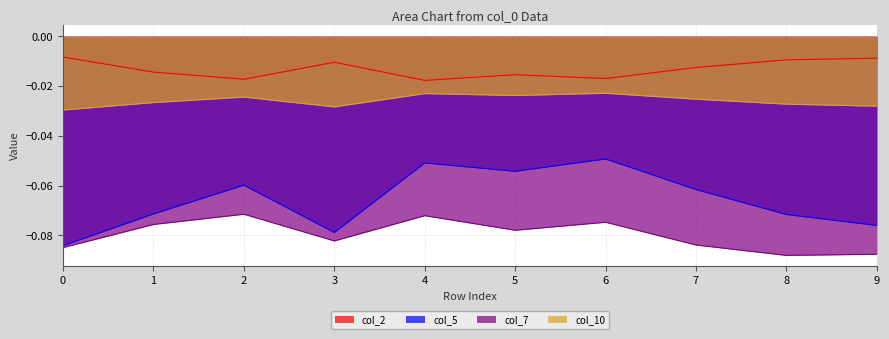

What is the minimum value for col_7?

-0.1